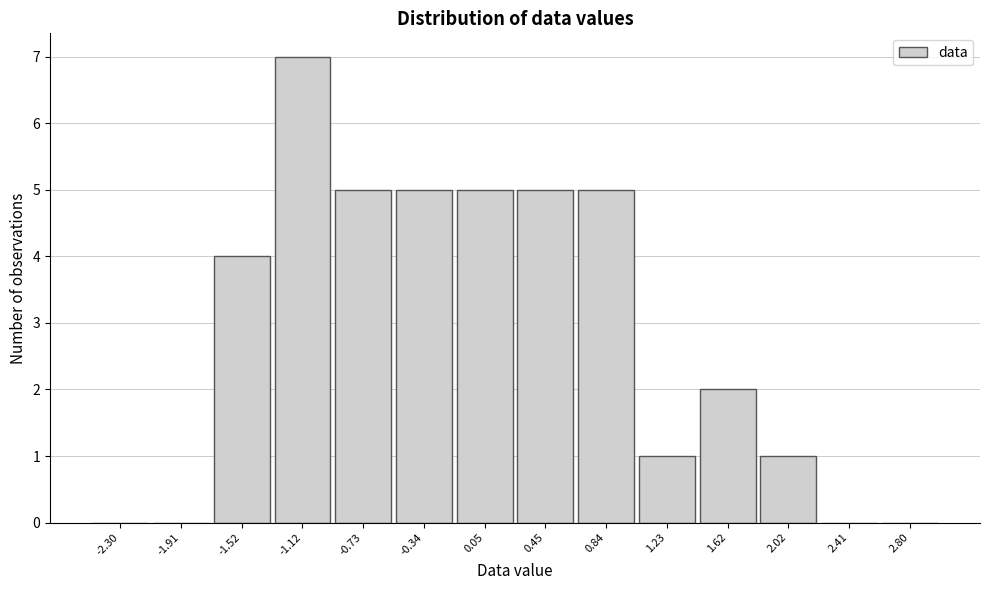

How tall is the bar that spans 0.25 to 0.65 on the x-axis? Neither the bar edges nor the heights are printed on the chart, so give them approximately, as read against the axes.

5